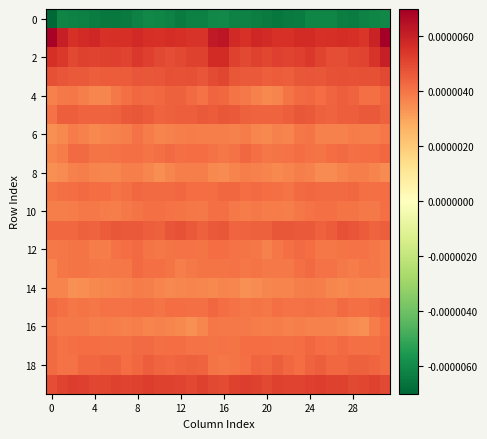

How many categories are shown in the chart?

32